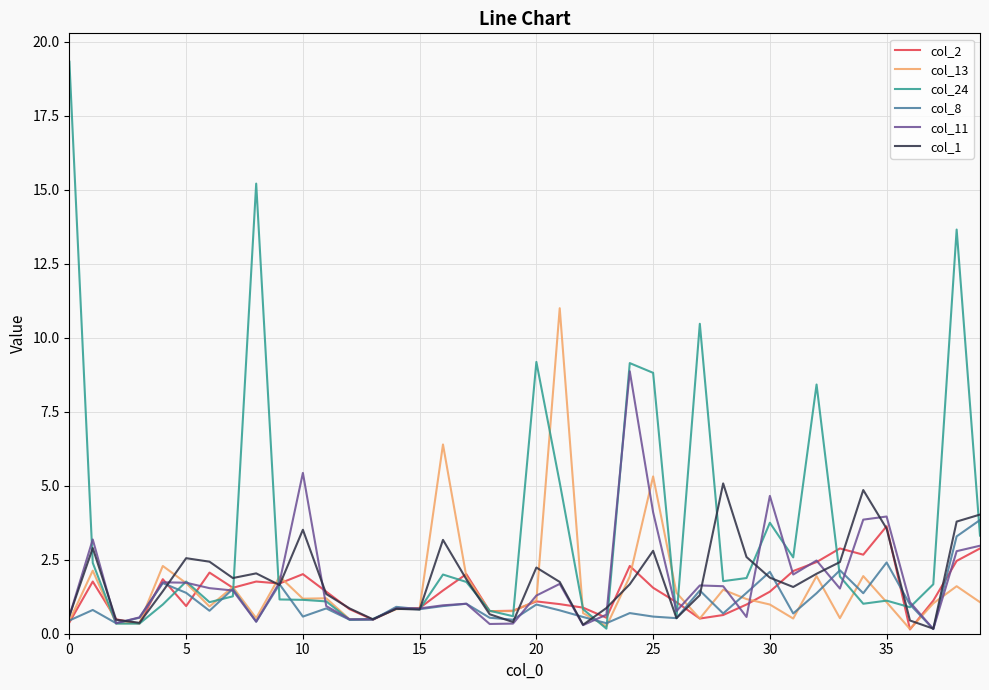

Rank the series by their maximum value, from highest to lowest.

col_24, col_13, col_11, col_1, col_8, col_2